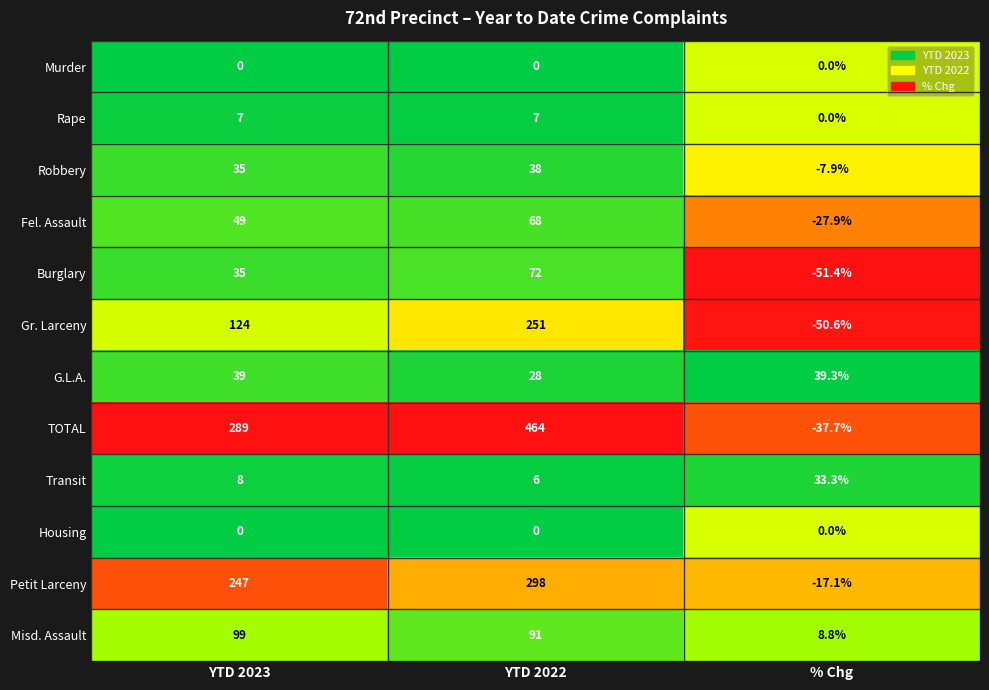

Count the number of categories in the chart.

3